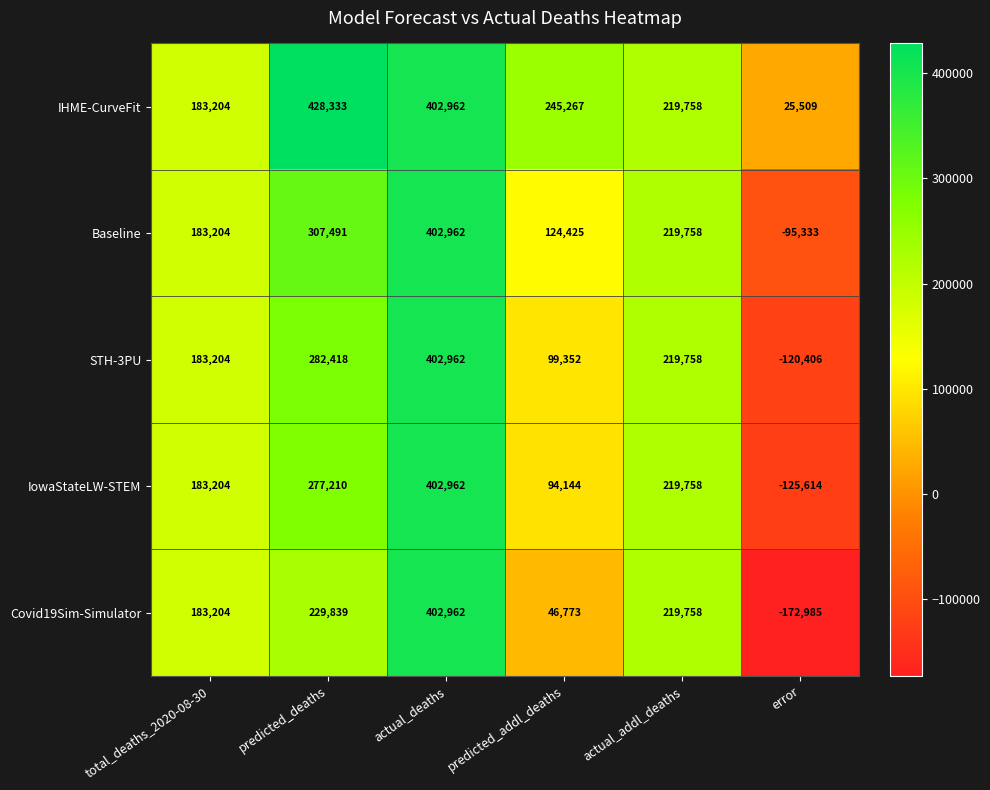

Reading left to right, extract all data points from this chart.

IHME-CurveFit: 183204	428333	402962	245267	219758	25509
Baseline: 183204	307491	402962	124425	219758	-95333
STH-3PU: 183204	282418	402962	99352	219758	-120406
IowaStateLW-STEM: 183204	277210	402962	94144	219758	-125614
Covid19Sim-Simulator: 183204	229839	402962	46773	219758	-172985